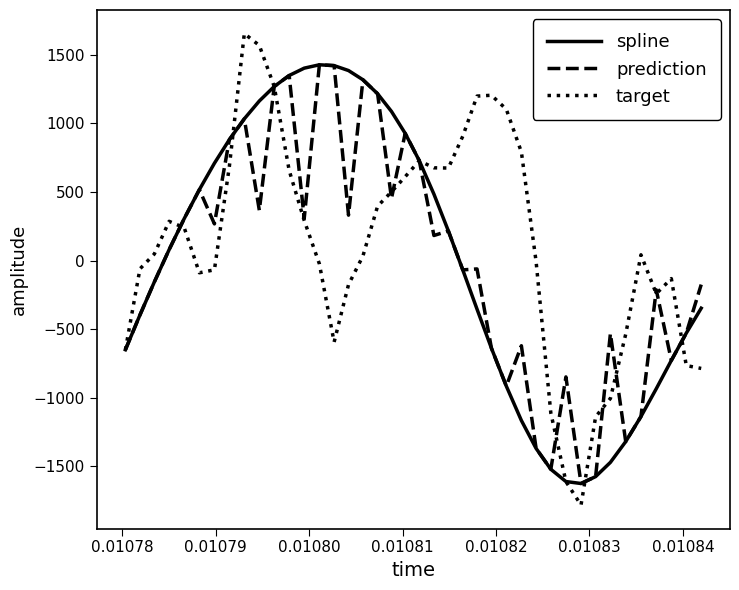

What is the minimum value for target?

-1783.2